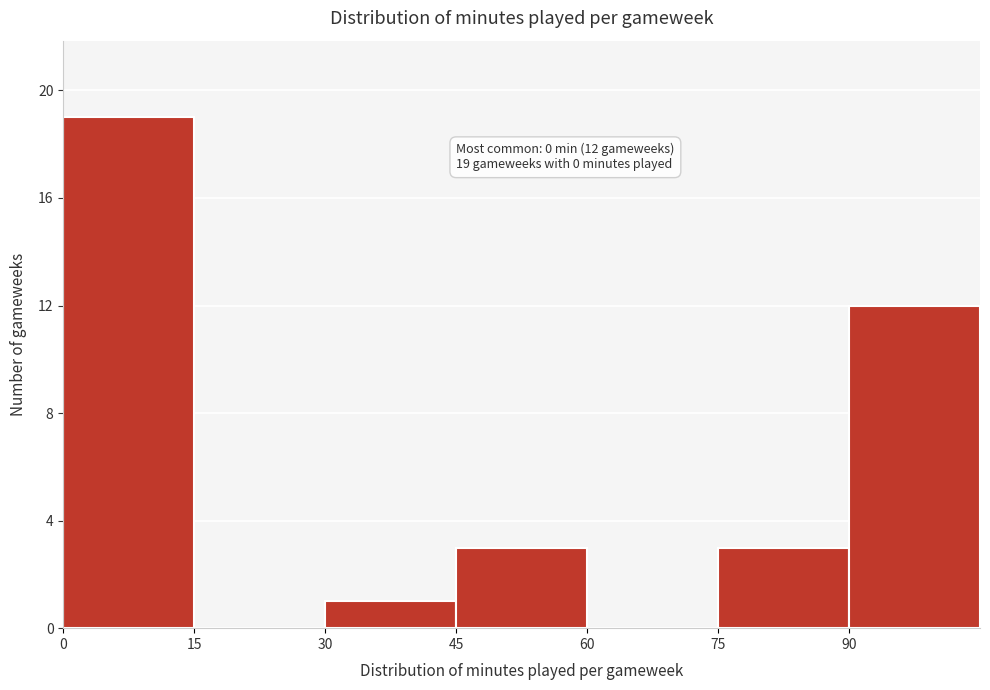

Over which range of the x-axis is the bar tallest?

0 to 15